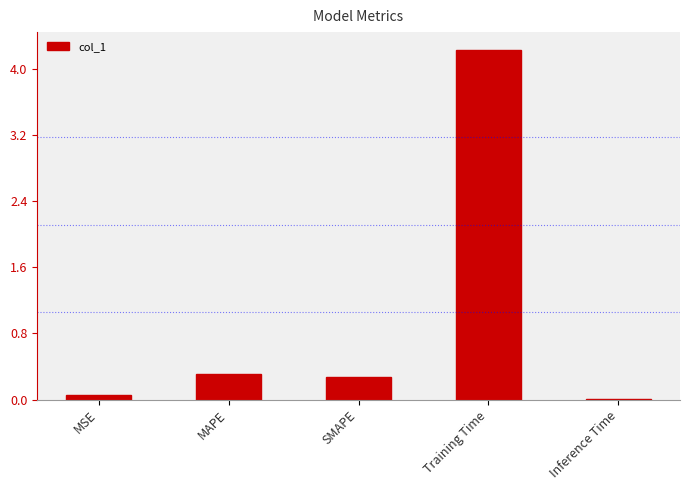

What is the approximate value at SMAPE?

0.3